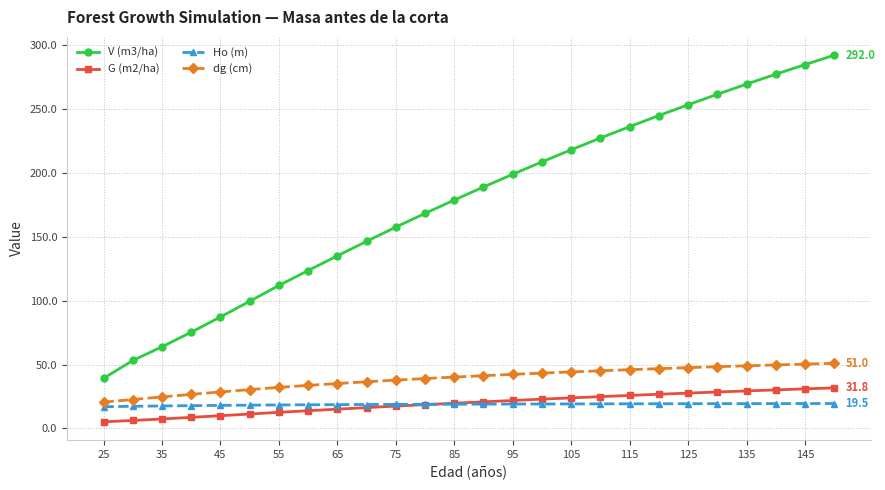

True or false: dg (cm) and G (m2/ha) intersect in this chart.

False